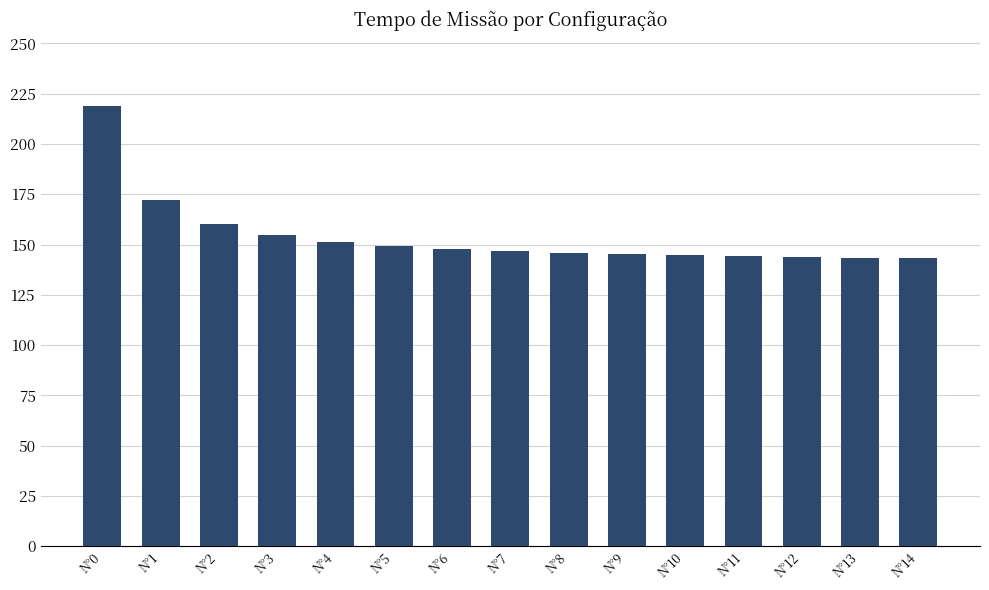

What is the sum of the values at N°8 and N°6?

293.6